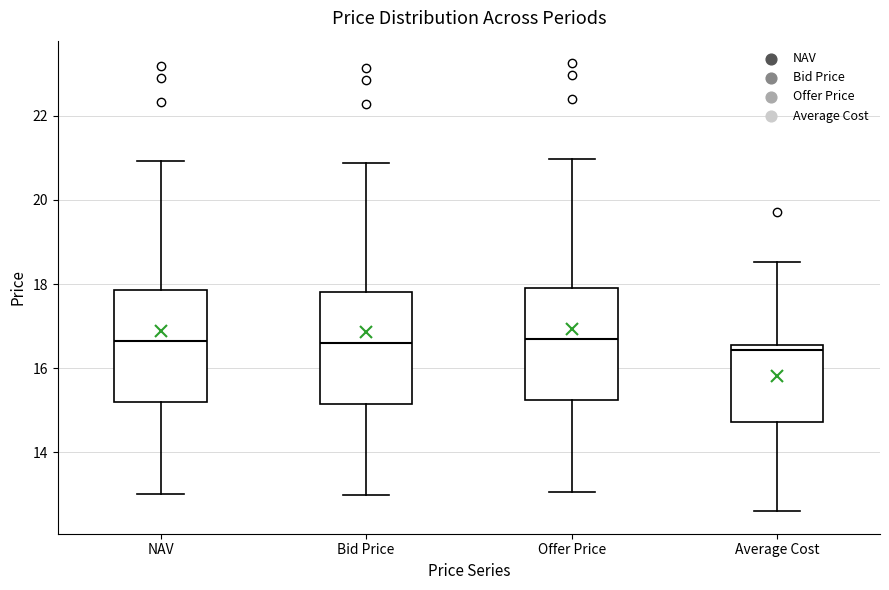

Where does the upper whisker of the box for Bid Price end on the y-axis? The values are not printed on the chart, so give them approximately, as read against the axis.

20.8